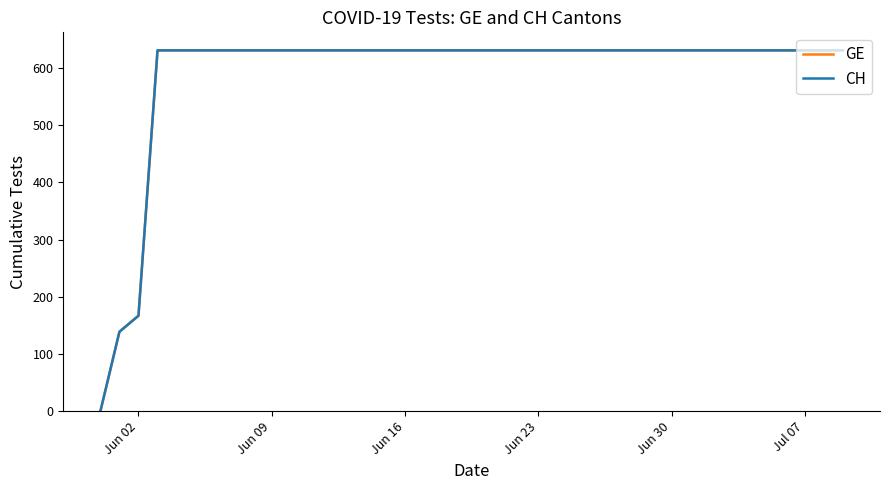

True or false: GE and CH cross at least once.

False